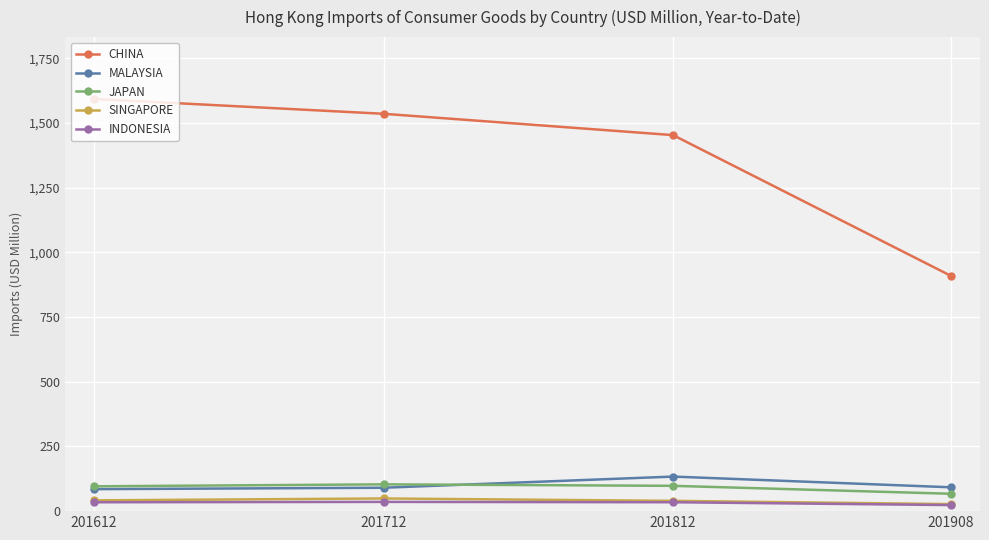

Which series has the widest spread of values?

CHINA